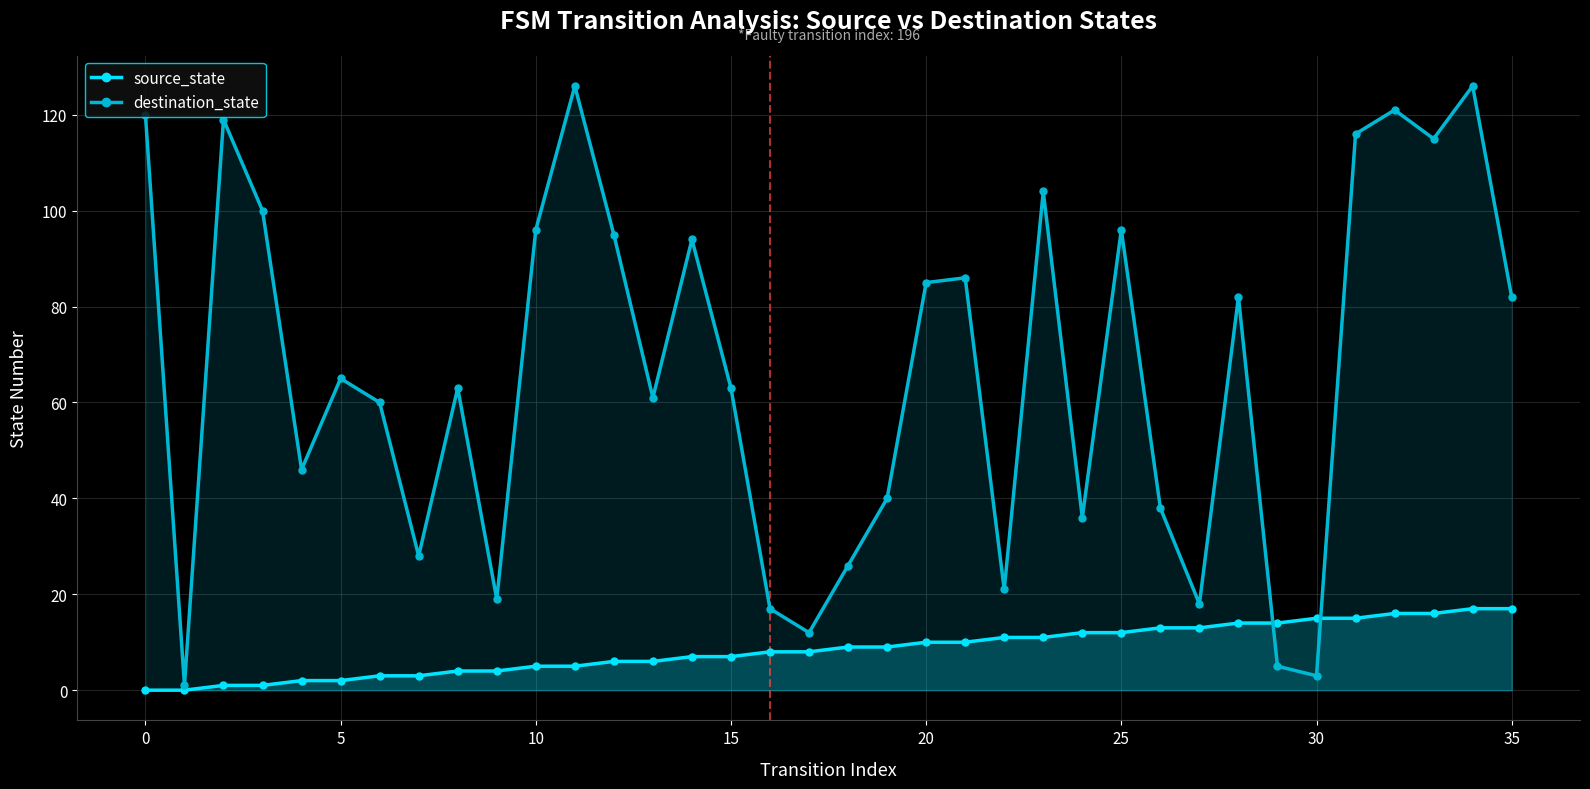

Is the value of destination_state at 27 greater than the value of source_state at 24?

Yes